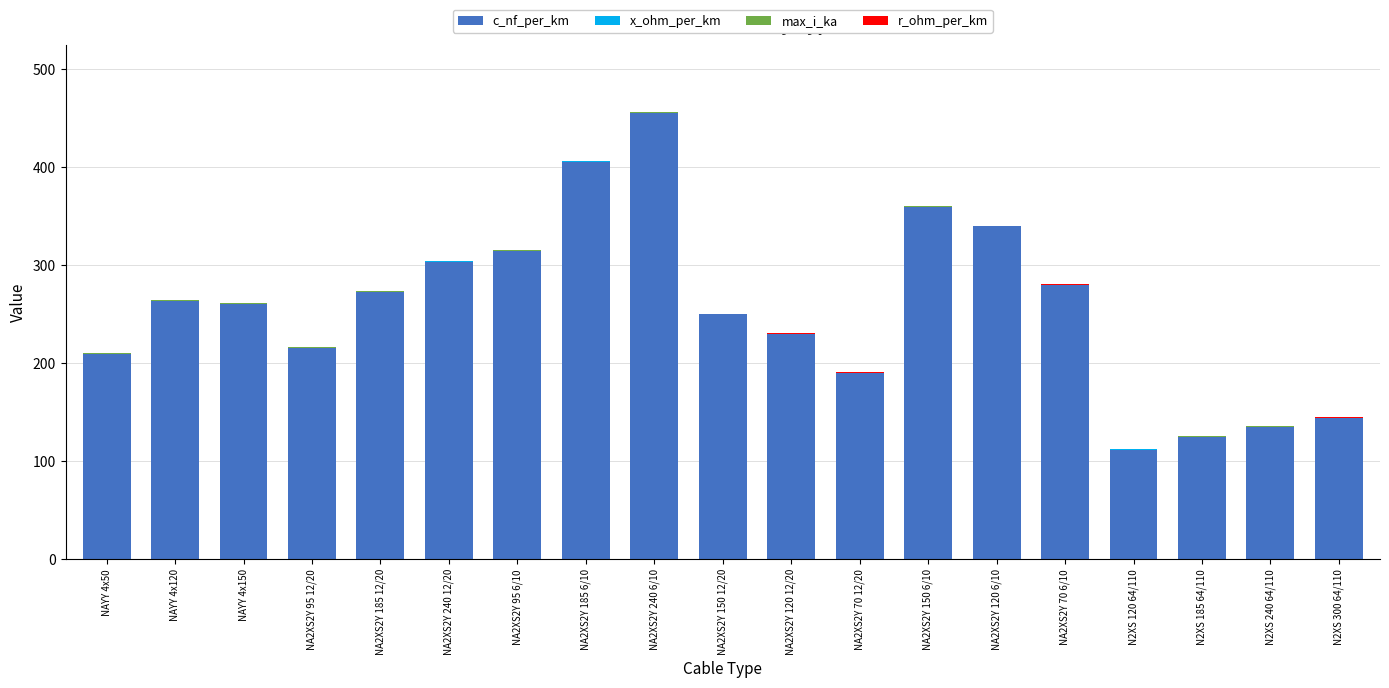

What is the sum of all c_nf_per_km values?

4871.0